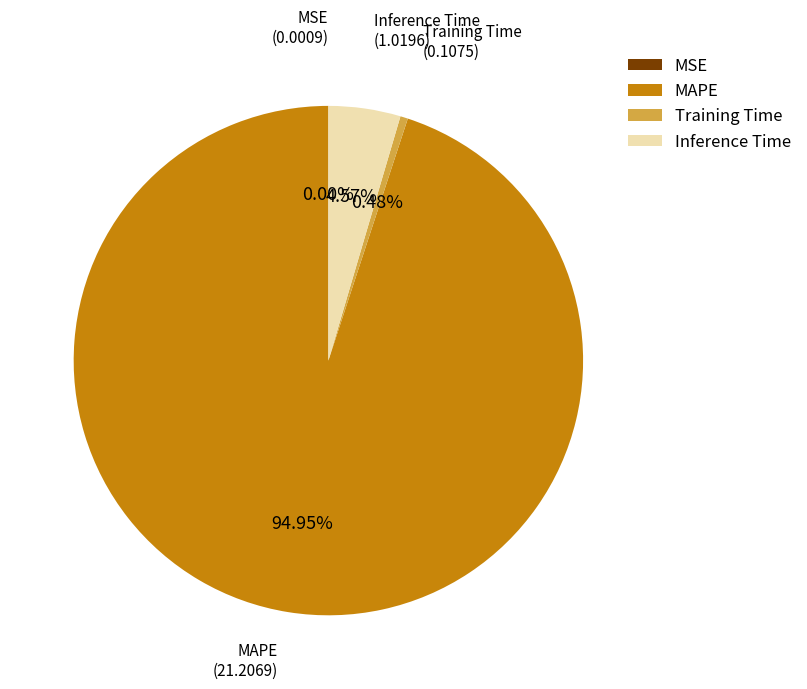

Combined, do MAPE and Inference Time account for over 50%?

Yes